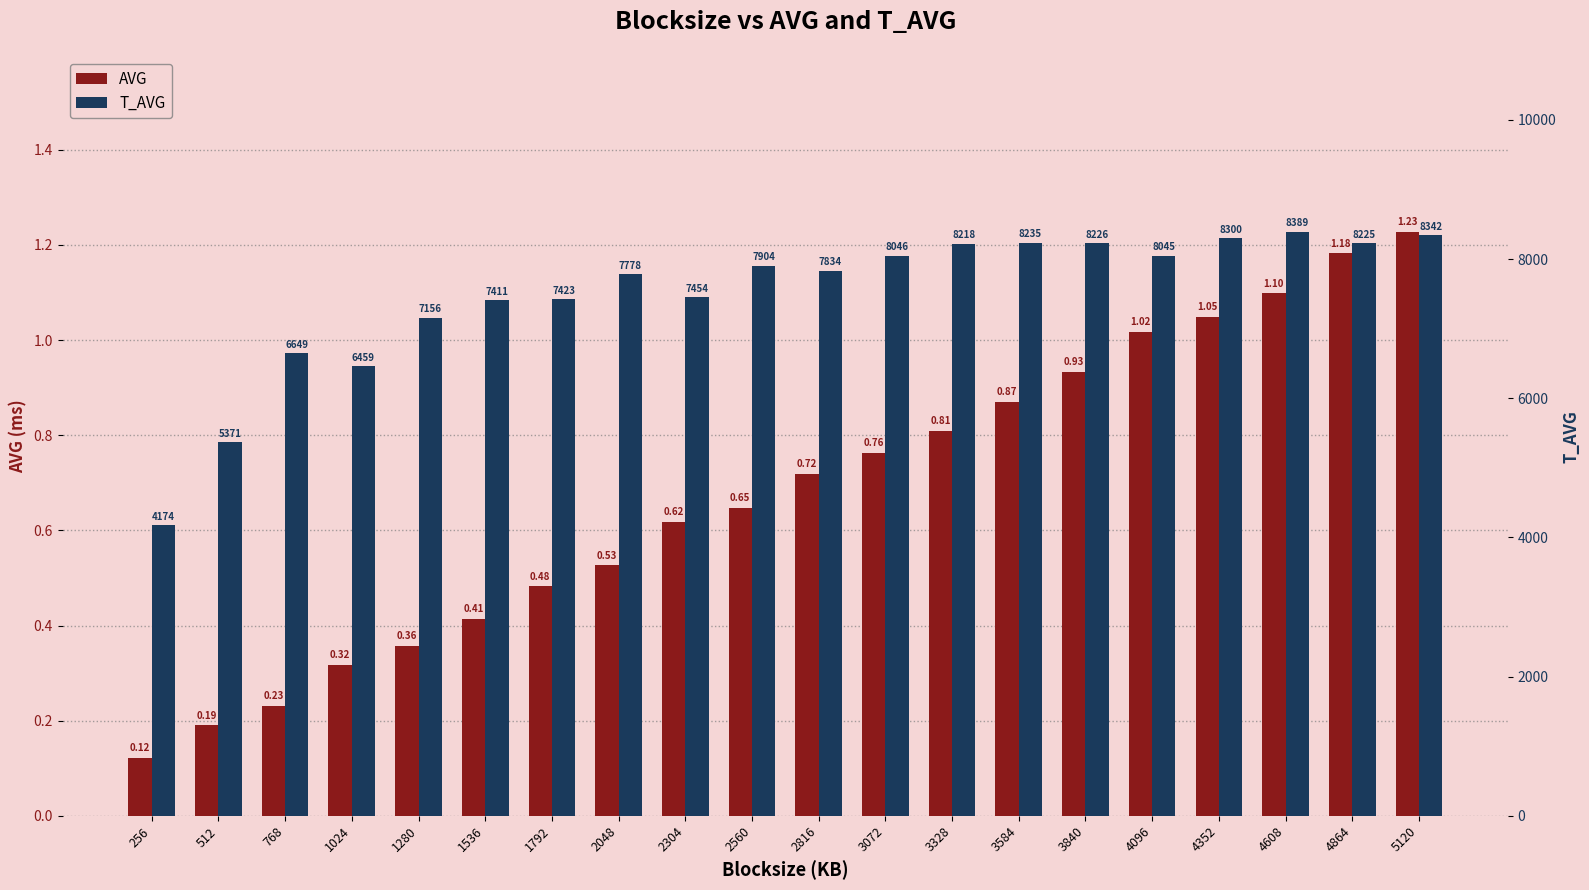

What is the value of the T_AVG bar at the 15th from the left?

8226.0